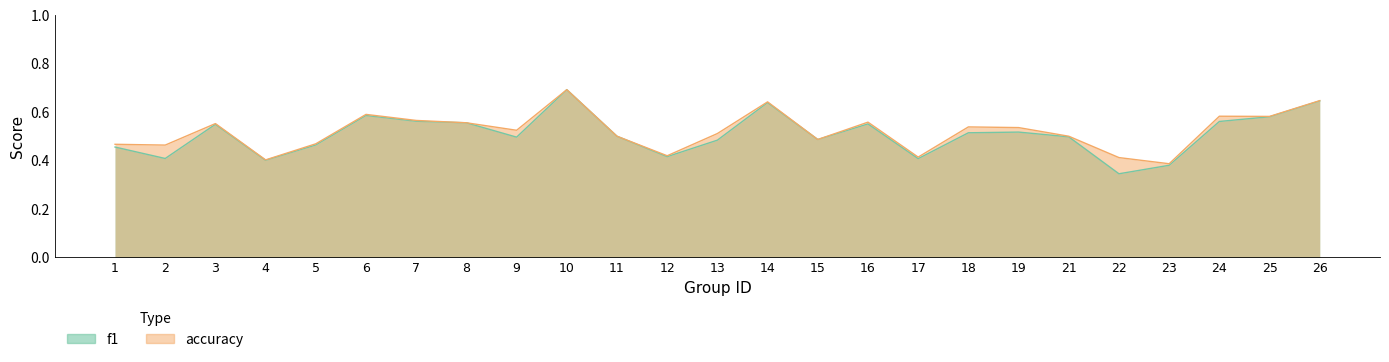

What is the value of the accuracy point at the 17th from the left?

0.4